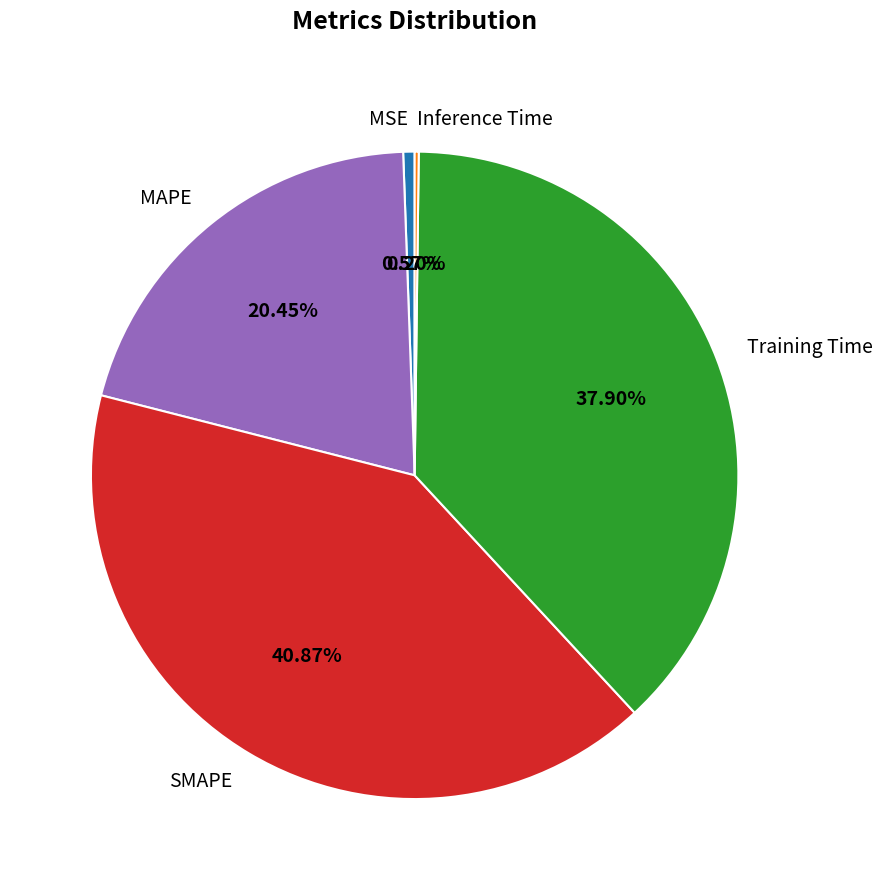

Is the sum of MSE and MAPE greater than half?

No